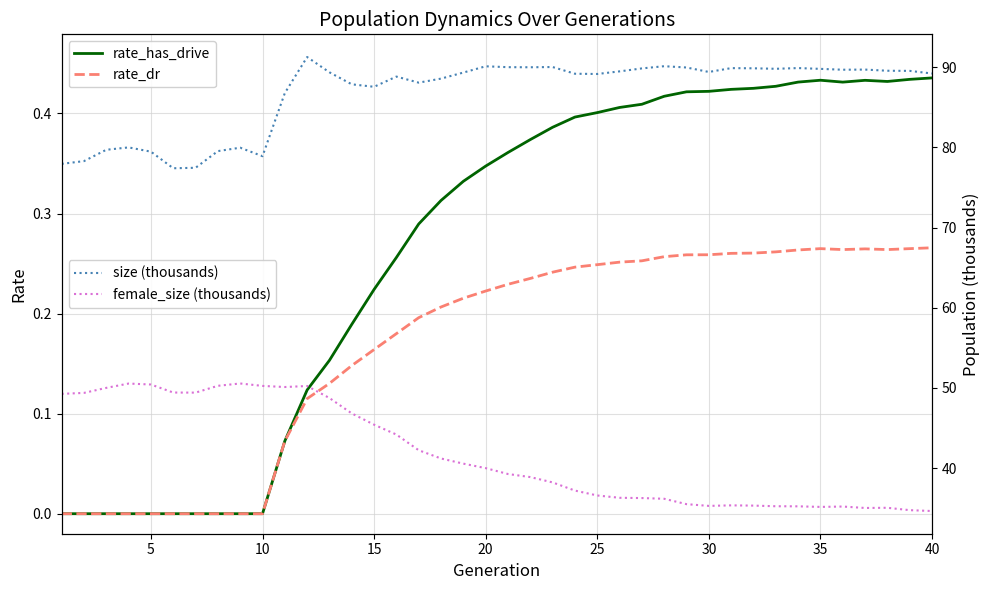

List the series in order of their peak value, lowest first.

rate_dr, rate_has_drive, female_size (thousands), size (thousands)